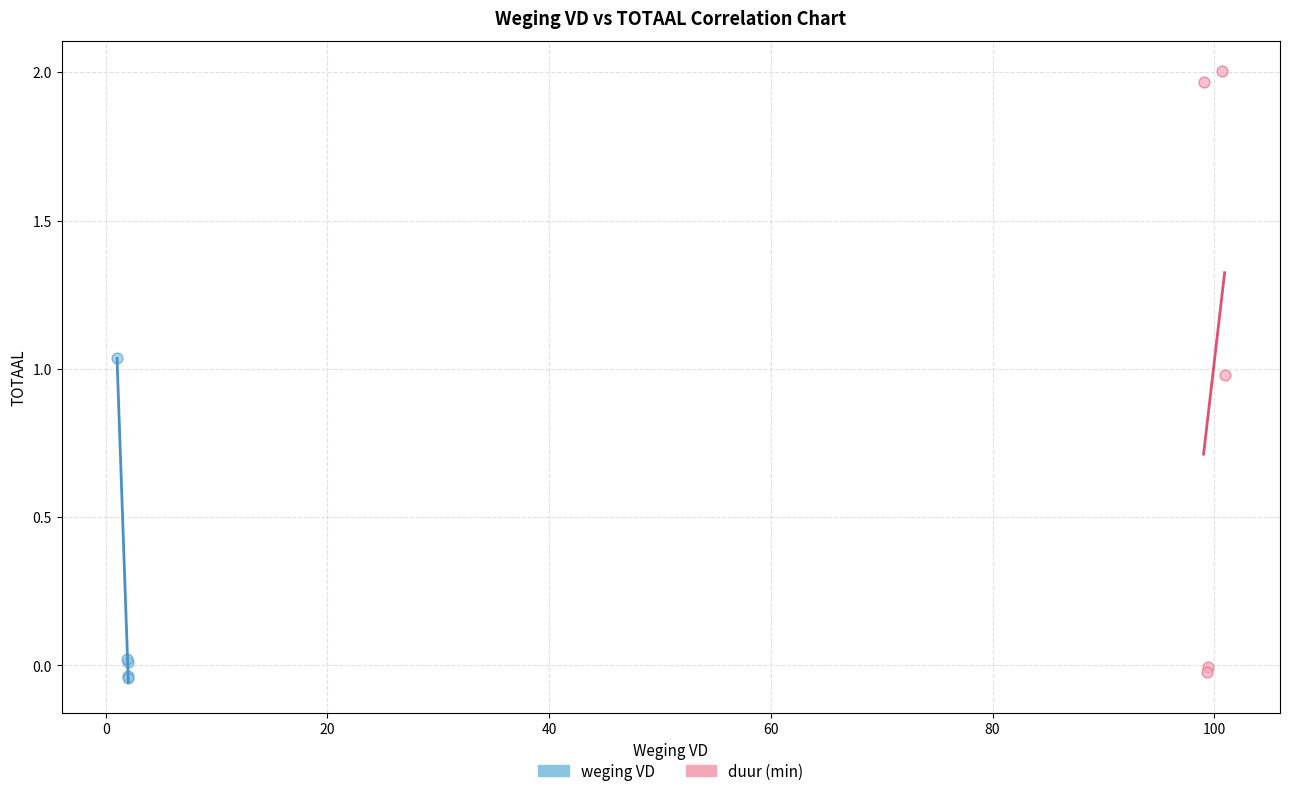

Which series reaches the maximum Y coordinate?

duur (min)